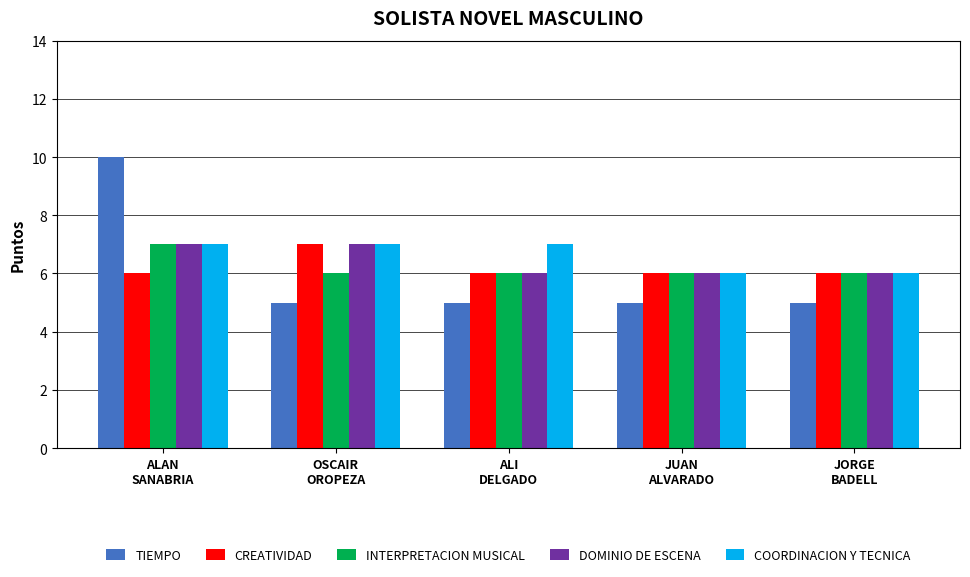

What is the sum of the CREATIVIDAD values at JUAN
ALVARADO and JORGE
BADELL?

12